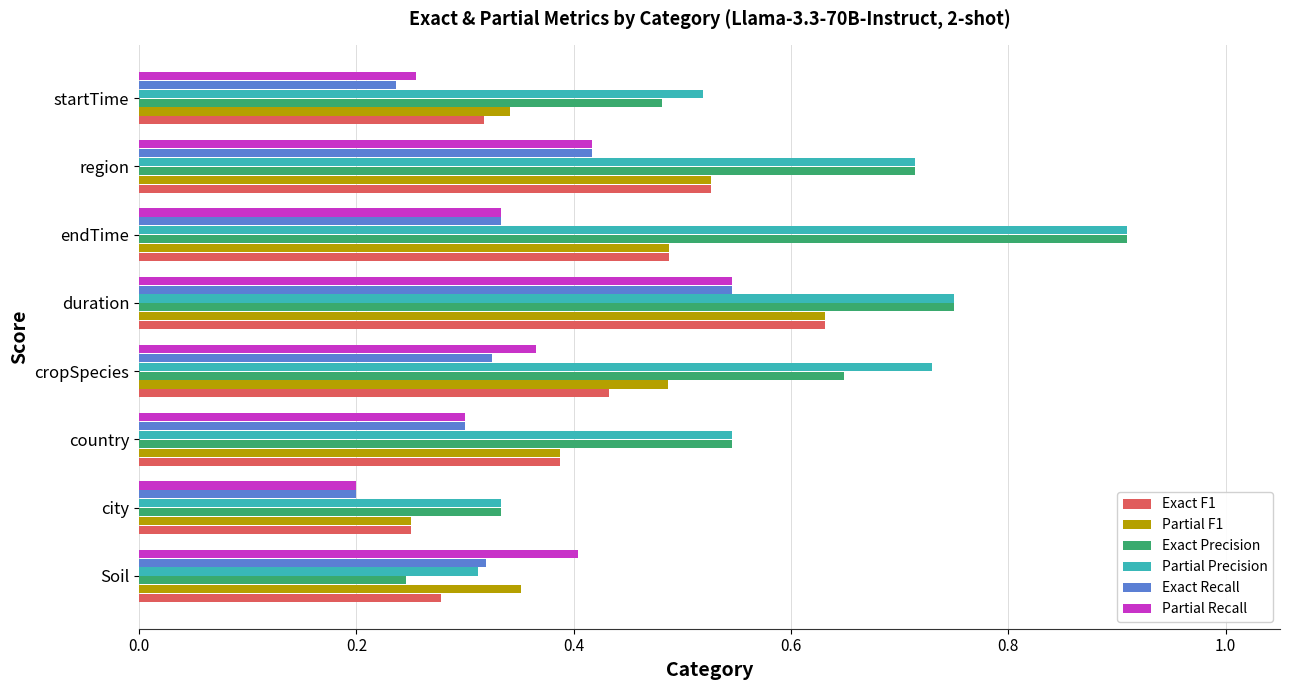

Rank the categories by Exact F1 value from highest to lowest.

duration, region, endTime, cropSpecies, country, startTime, Soil, city